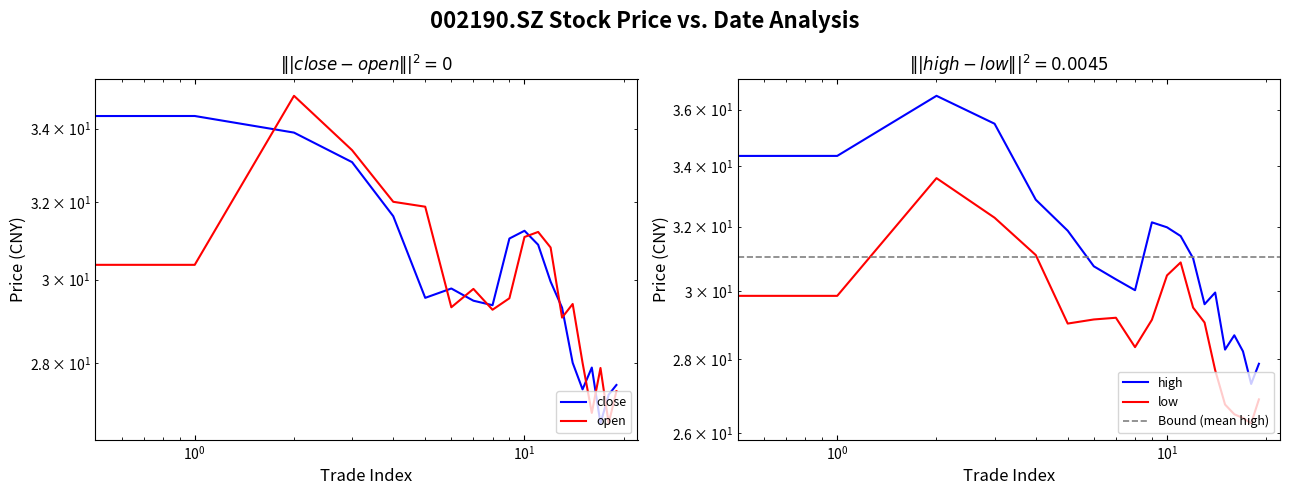

True or false: open and high cross at least once.

False